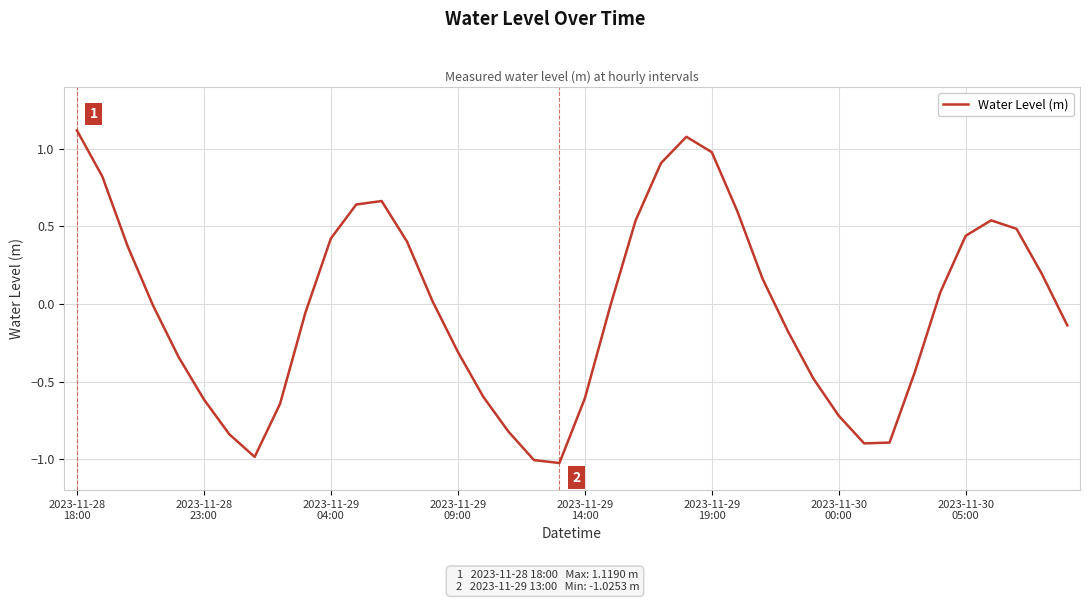

Does the chart have visible grid lines?

Yes